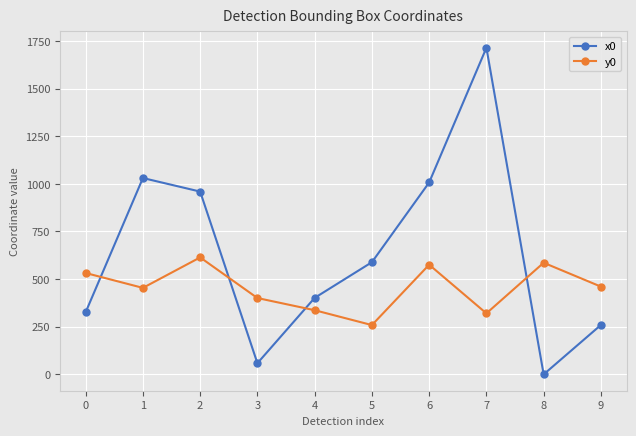

After their last crossing, which series has the higher values: y0 or x0?

y0